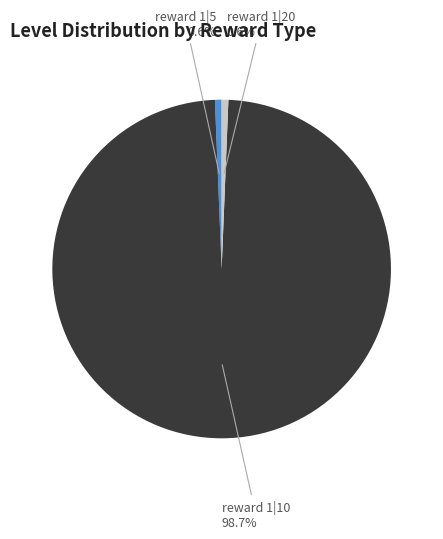

Which category accounts for the majority?

reward 1|10